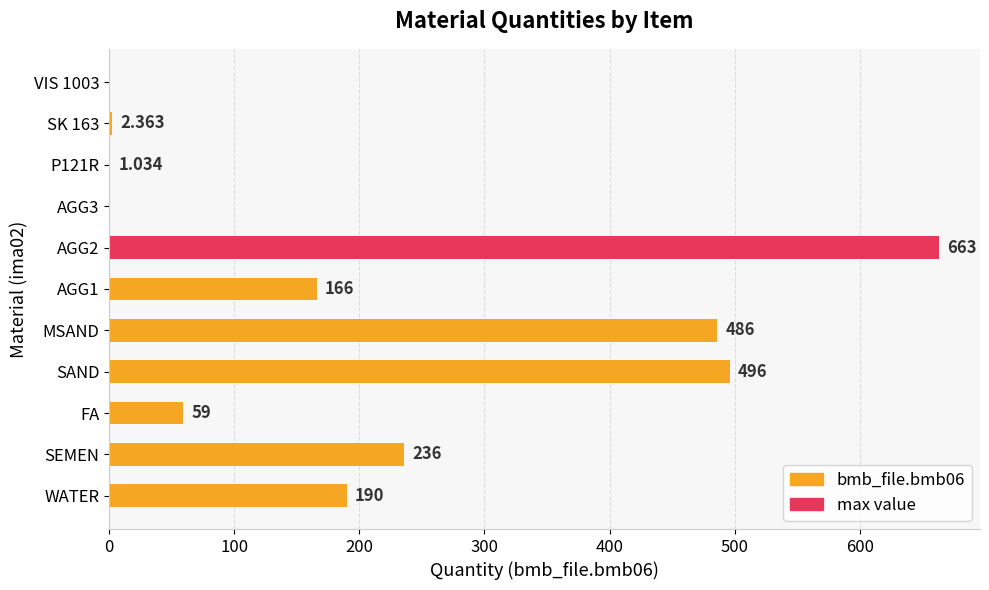

Where is the data nearest to the value 331?

SEMEN